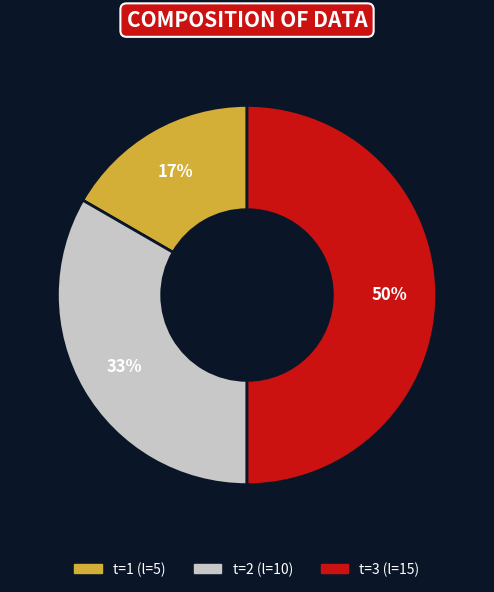

To the nearest percent, what is the difference between the largest and smallest slice percentages?

33%